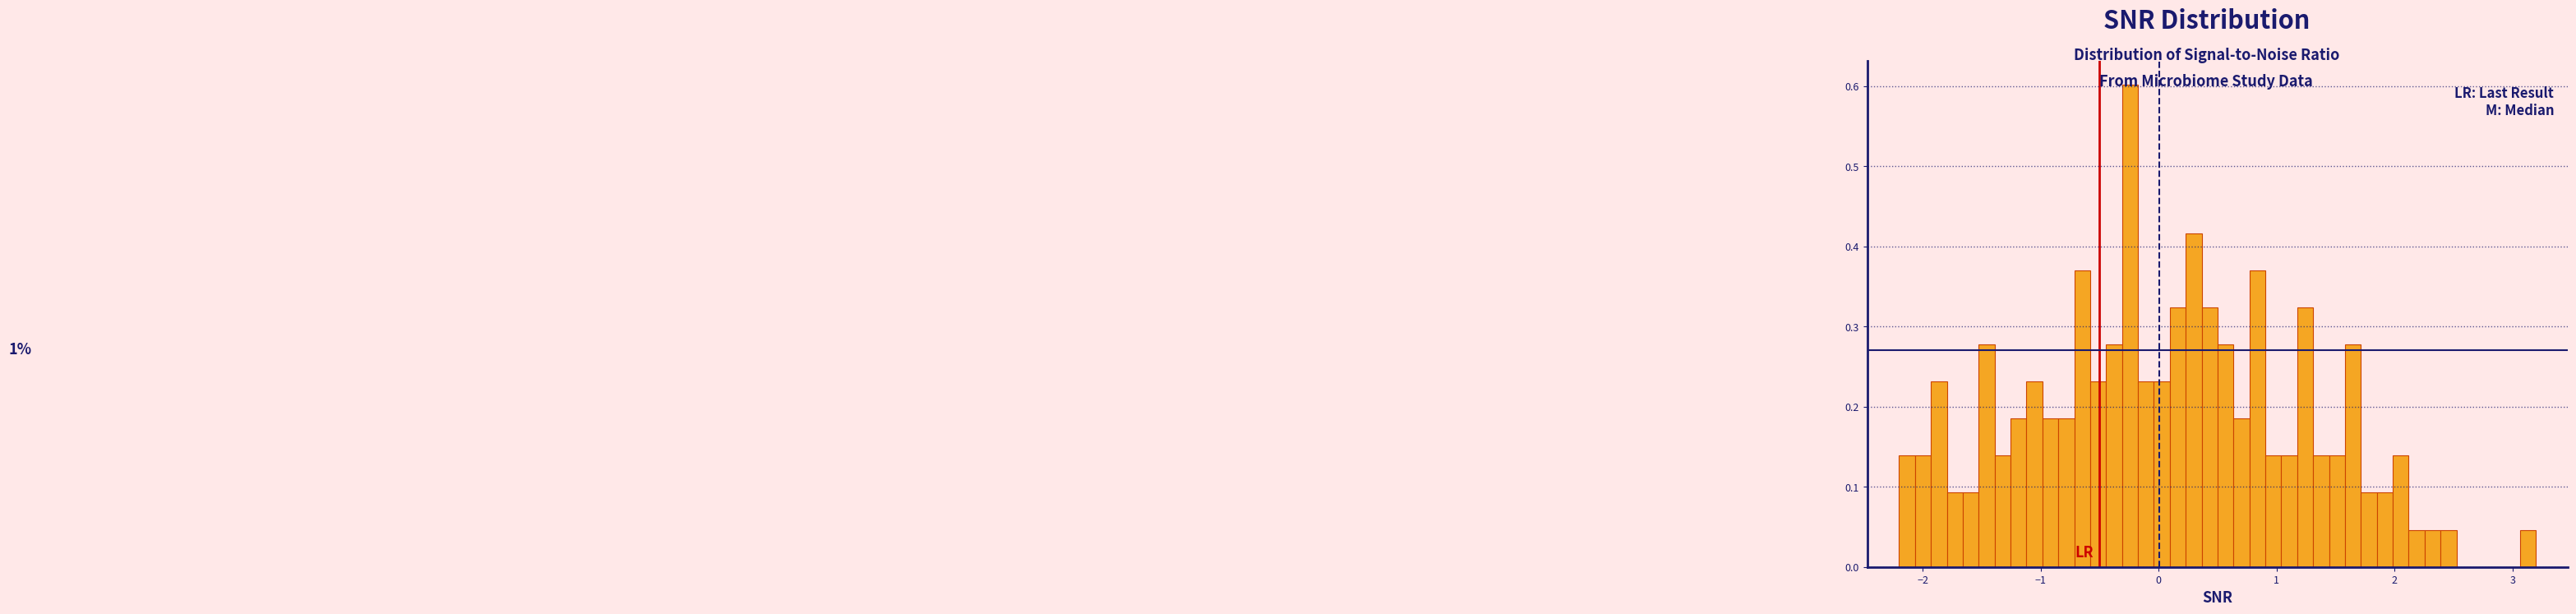

Read against the x-axis, roughly where is the centre of the tallest bar?

-0.2